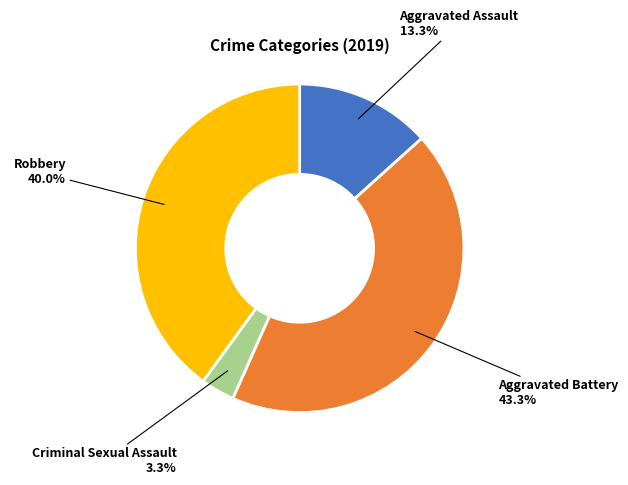

Is there any slice that represents more than half of the pie?

No